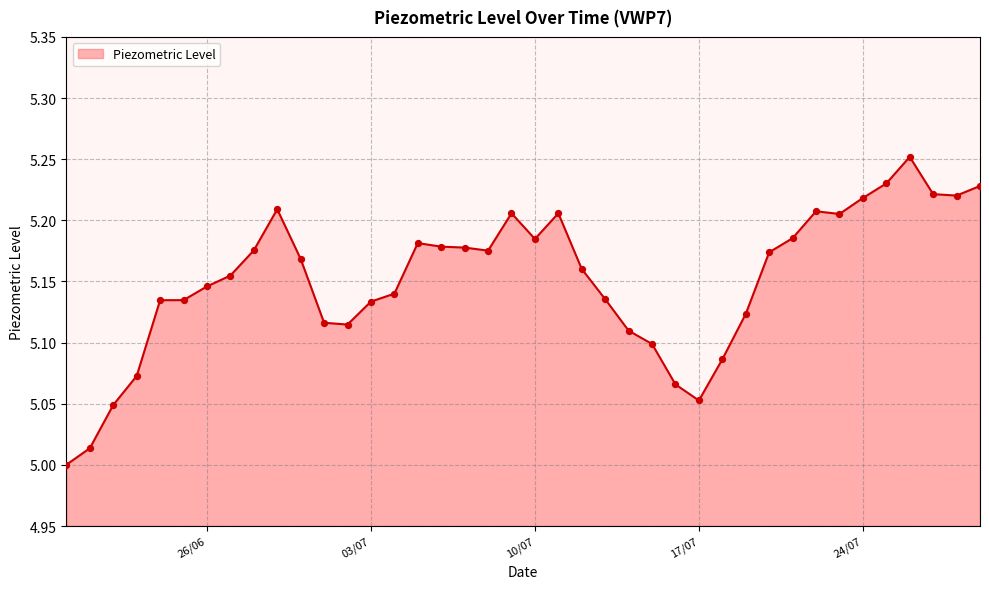

What is the difference between the maximum and minimum values?

0.3